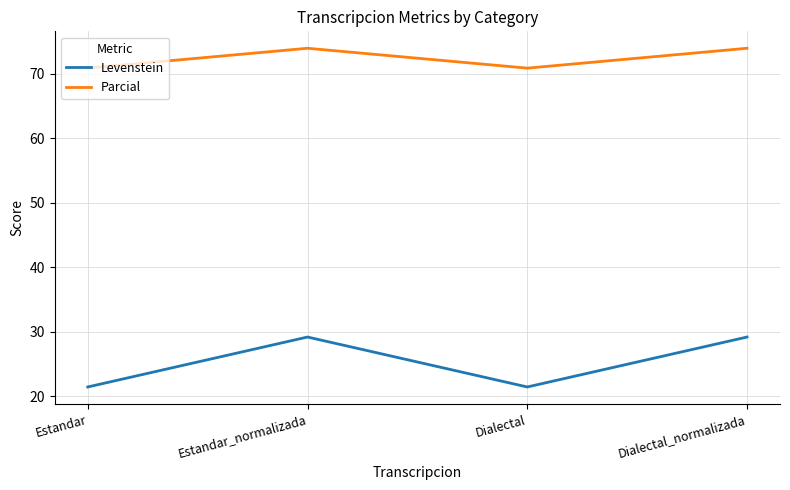

What position from the right is Estandar_normalizada?

3